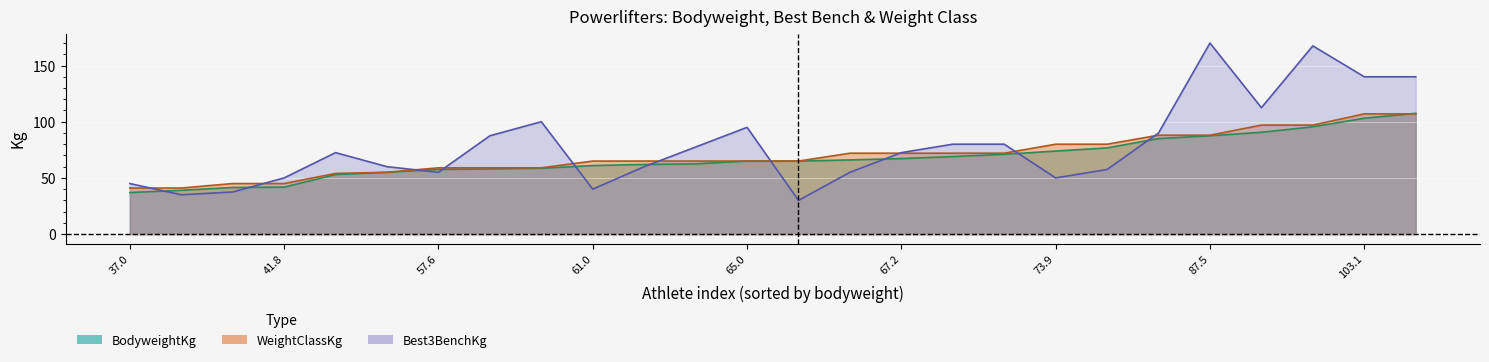

Does the chart display data point markers on the line(s)?

No